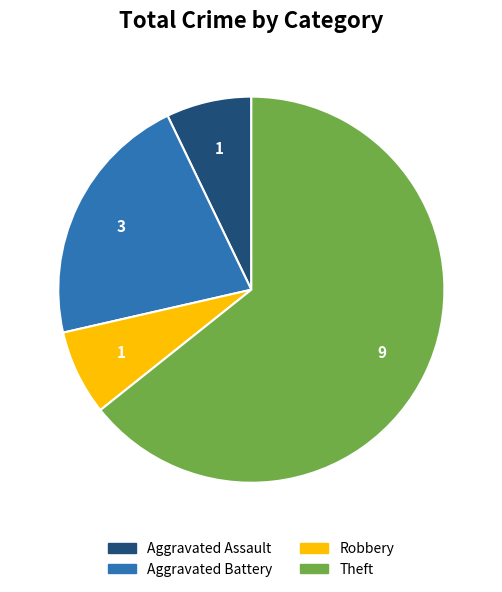

Is there any slice that represents more than half of the pie?

Yes